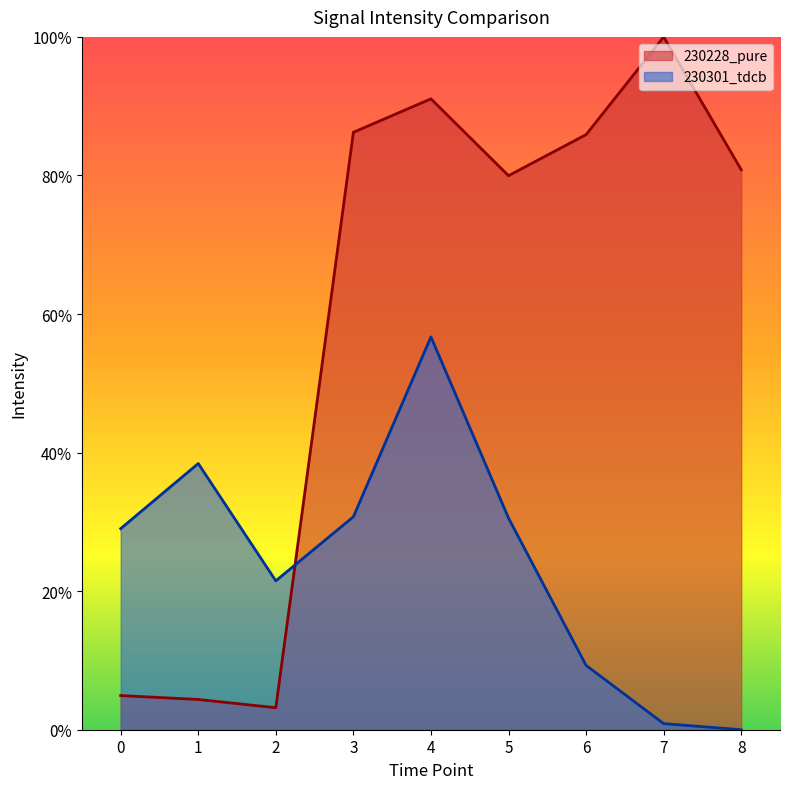

Reading left to right, extract all data points from this chart.

230228_pure: 0=0.0	1=0.0	2=0.0	3=0.9	4=0.9	5=0.8	6=0.9	7=1.0	8=0.8
230301_tdcb: 0=0.3	1=0.4	2=0.2	3=0.3	4=0.6	5=0.3	6=0.1	7=0.0	8=0.0